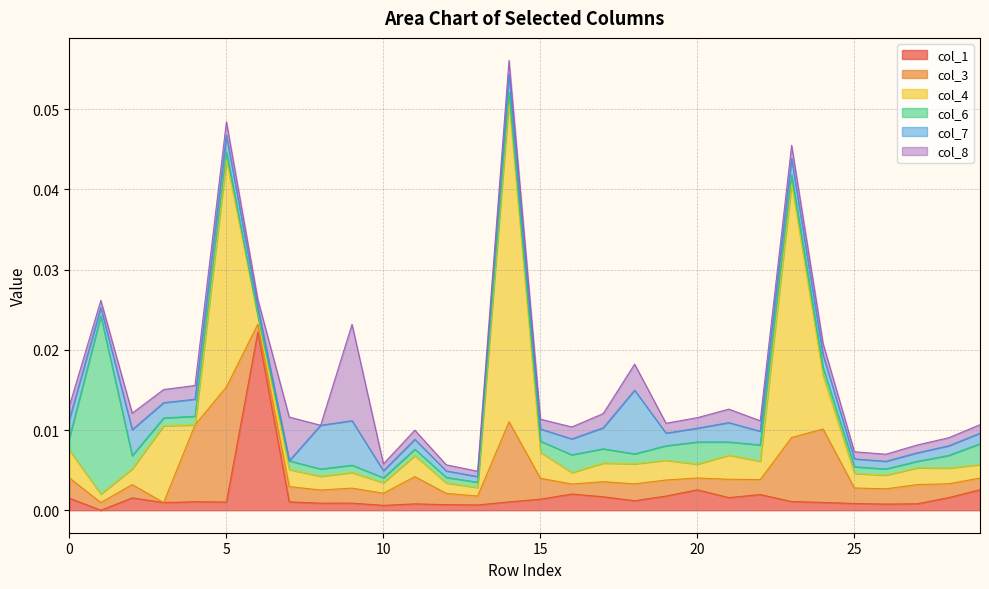

At which category does col_8 reach its first local peak?

2